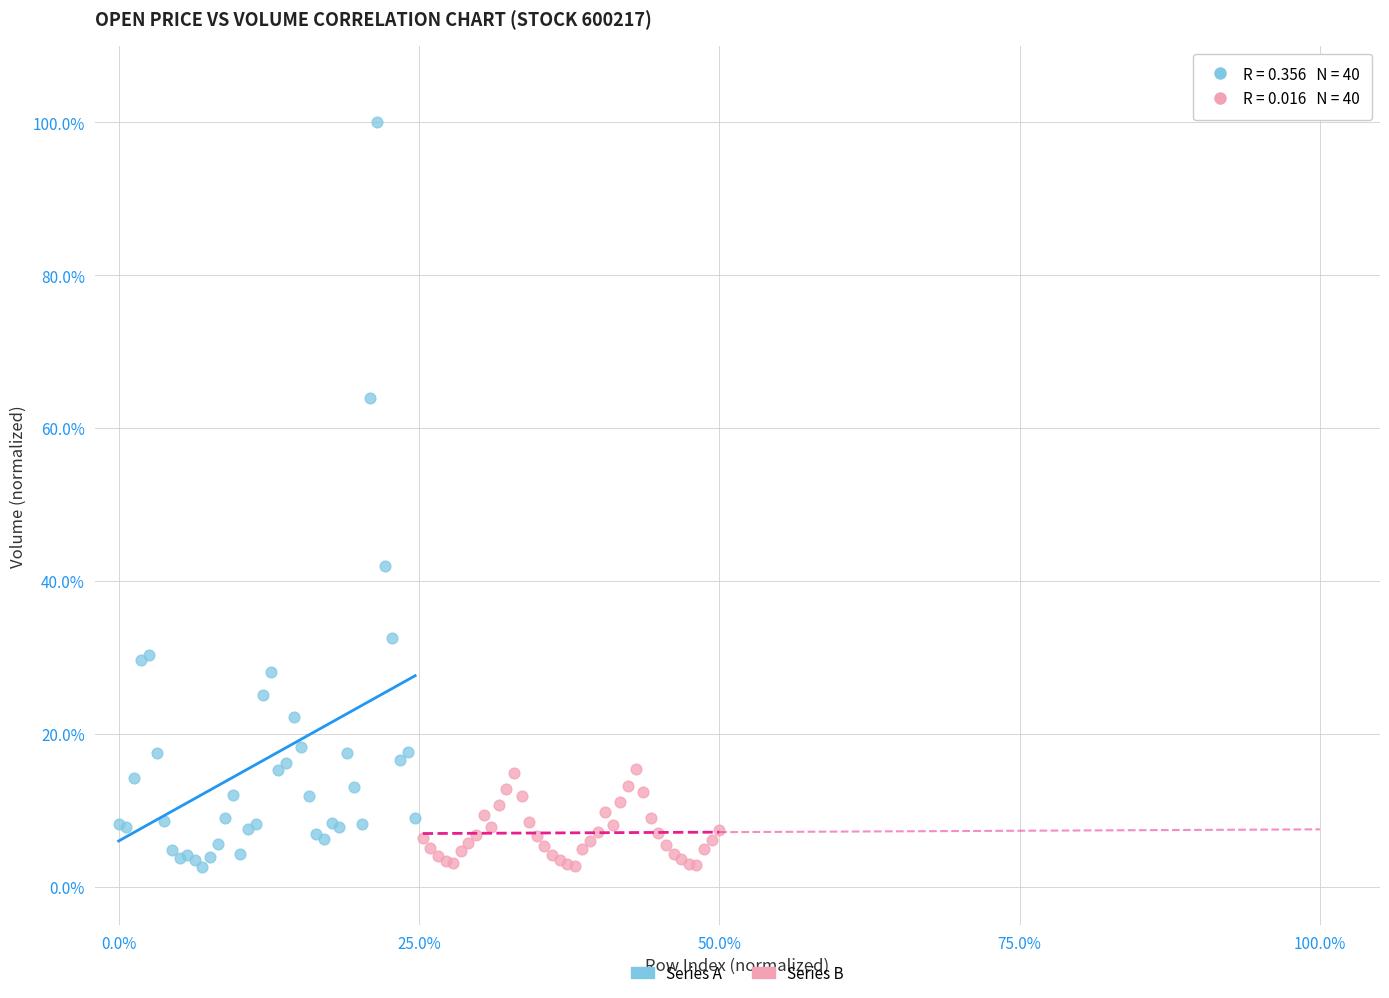

Which series has the largest Y range (max minus min)?

Series A